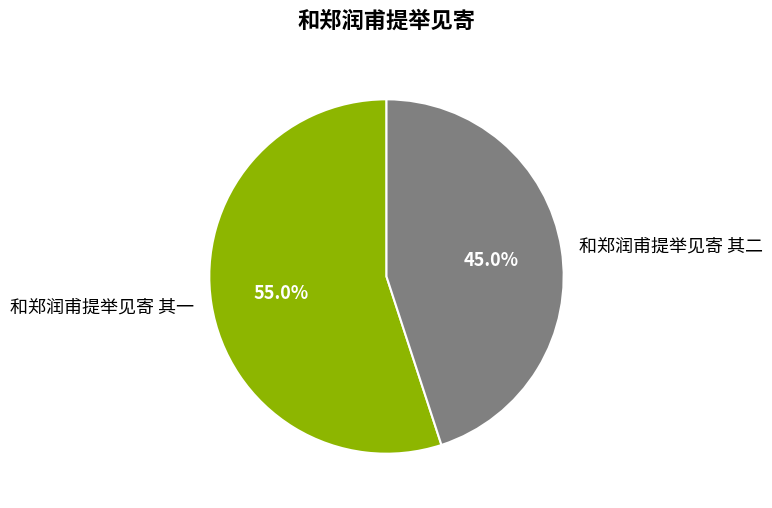

What percentage do 和郑润甫提举见寄 其二 and 和郑润甫提举见寄 其一 together represent?

100.0%